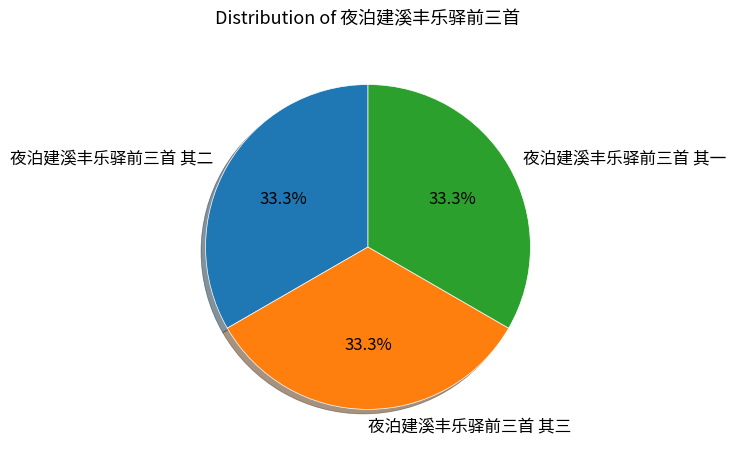

Is there a majority slice in this chart?

No